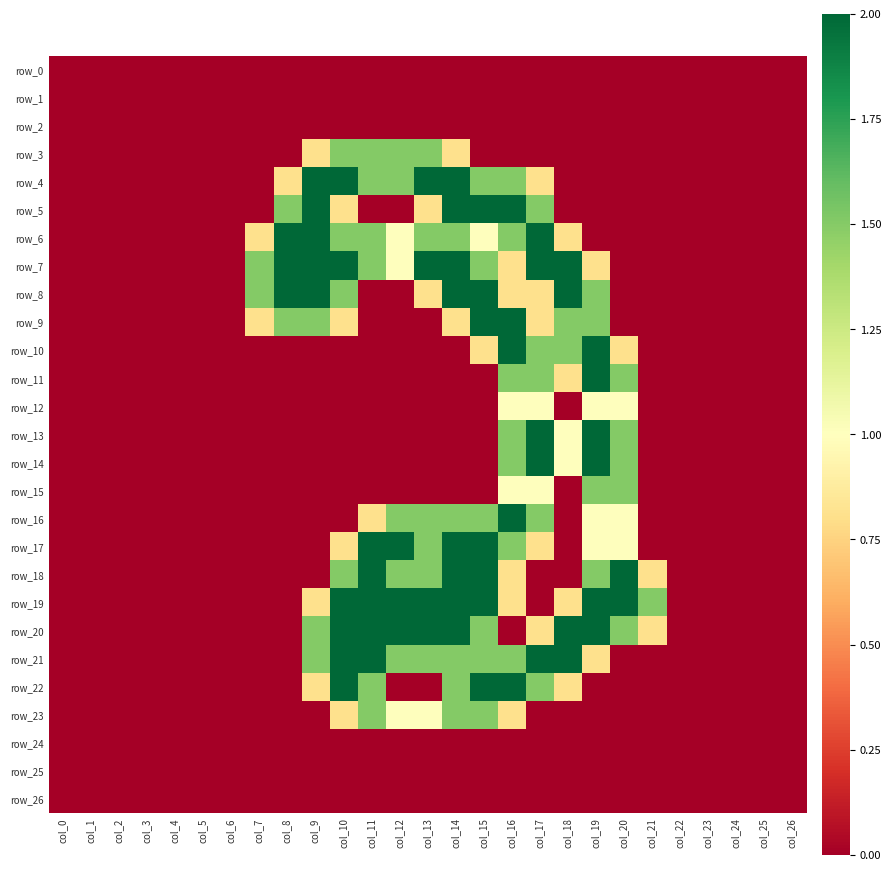

Between col_23 and col_24, which series saw the biggest shift?

row_0